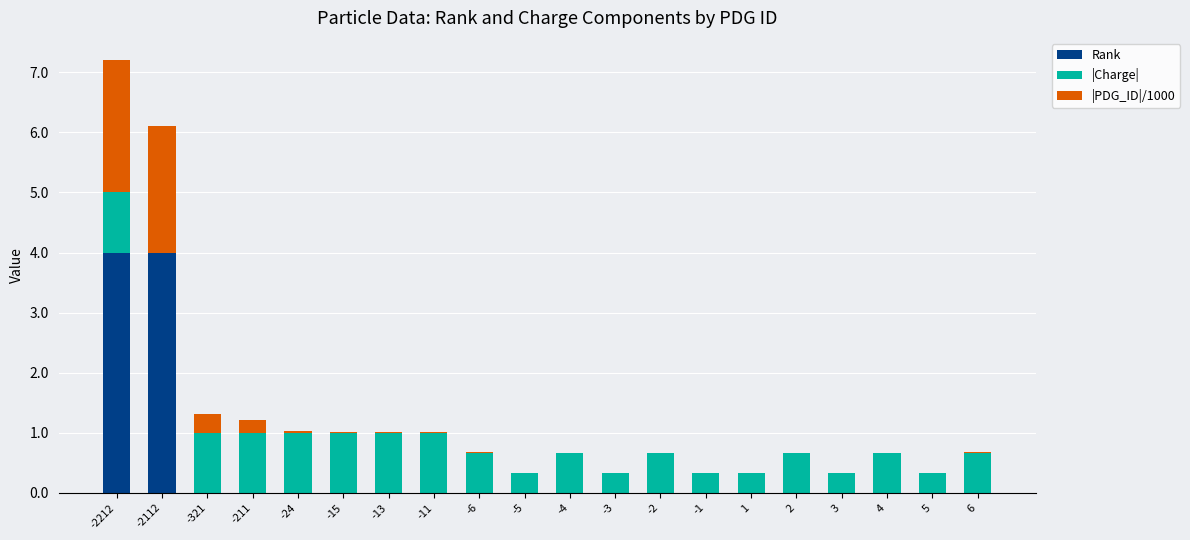

At which category is the sum across all series the highest?

-2212